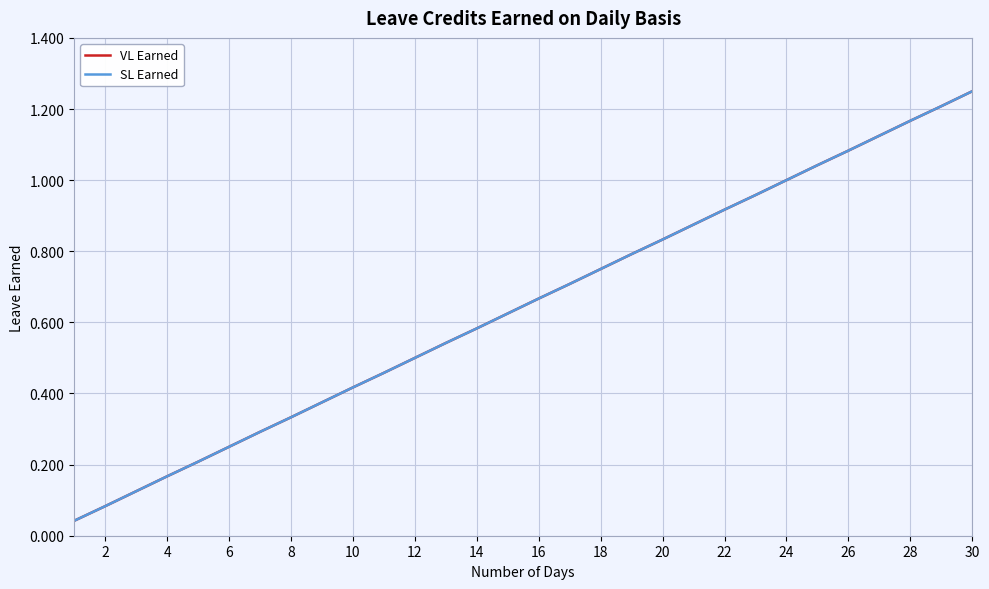

What is the highest value of the VL Earned series?

1.2